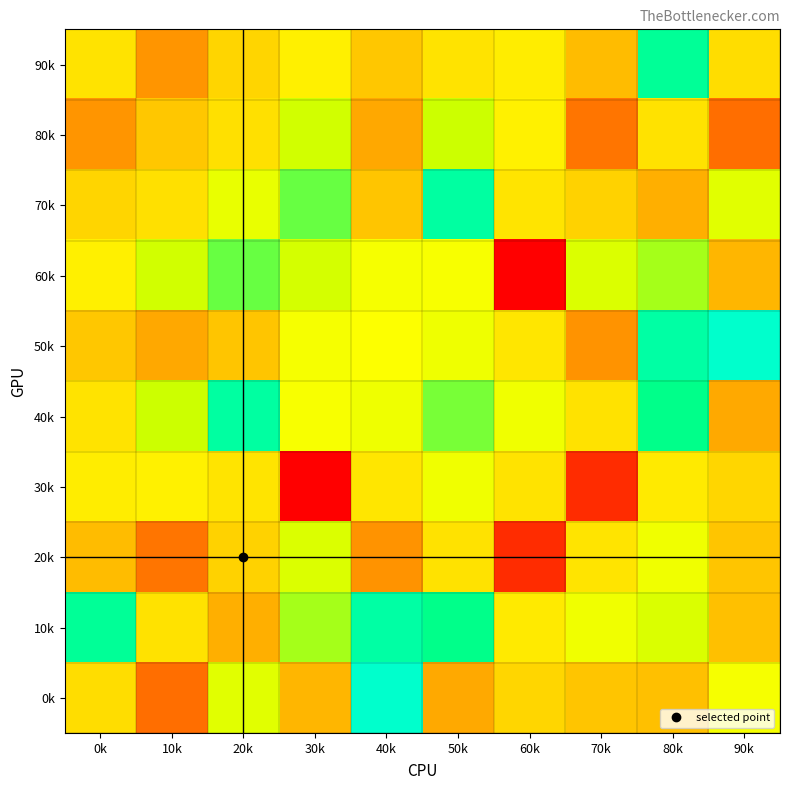

What is the total value across all series at 70k?

184.3